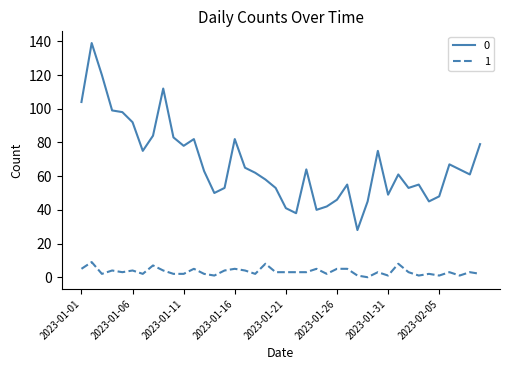

True or false: 1 and 0 cross at least once.

False